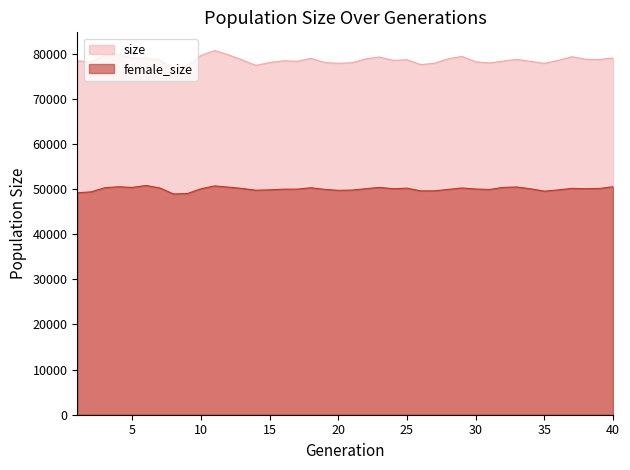

Does the chart have visible grid lines?

No